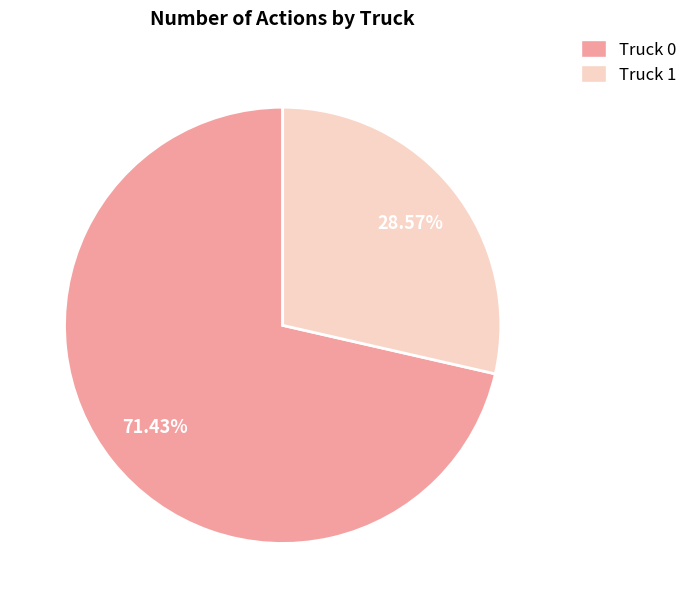

What is the total percentage of Truck 1 and Truck 0?

100.0%